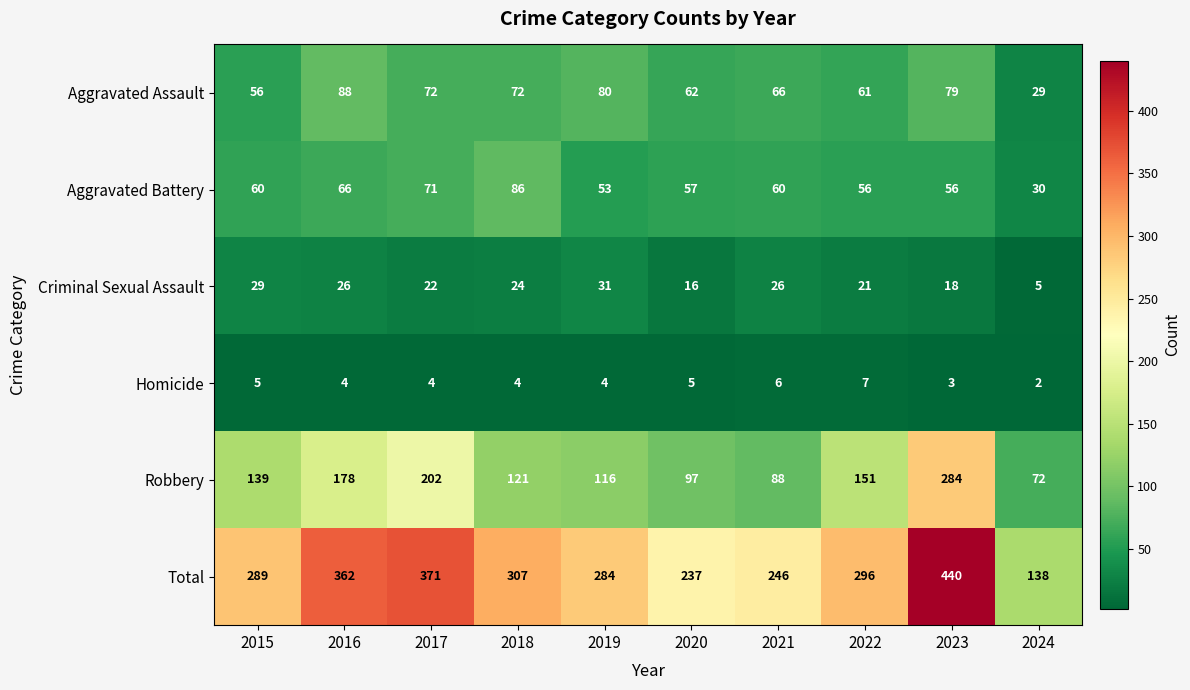

What is the sum of all Total values?

2970